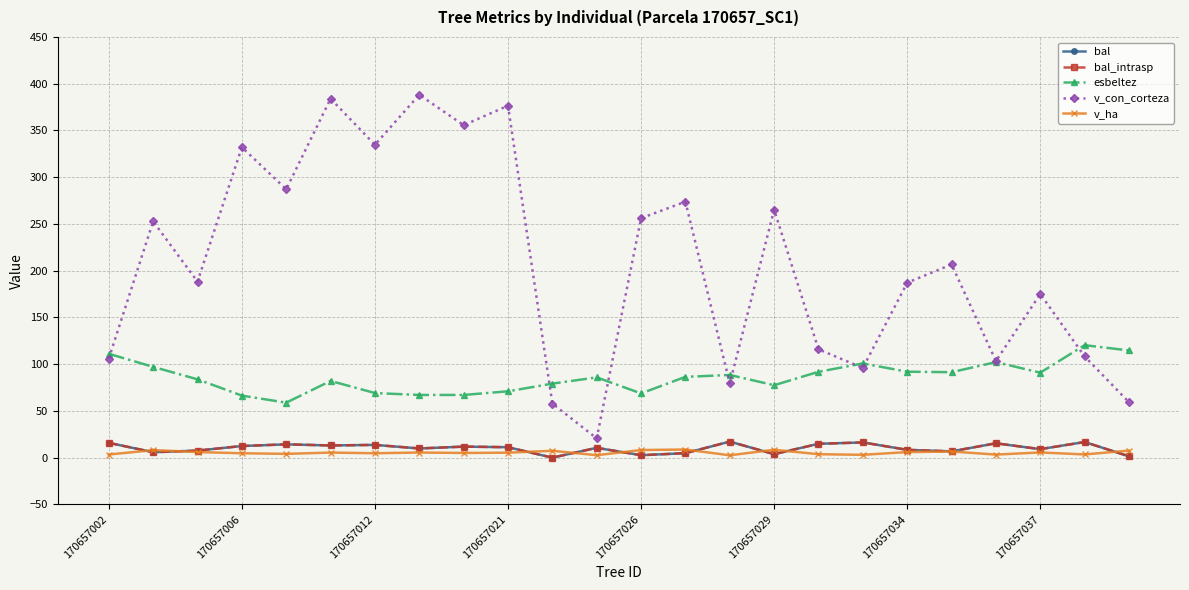

Does the chart display data point markers on the line(s)?

Yes